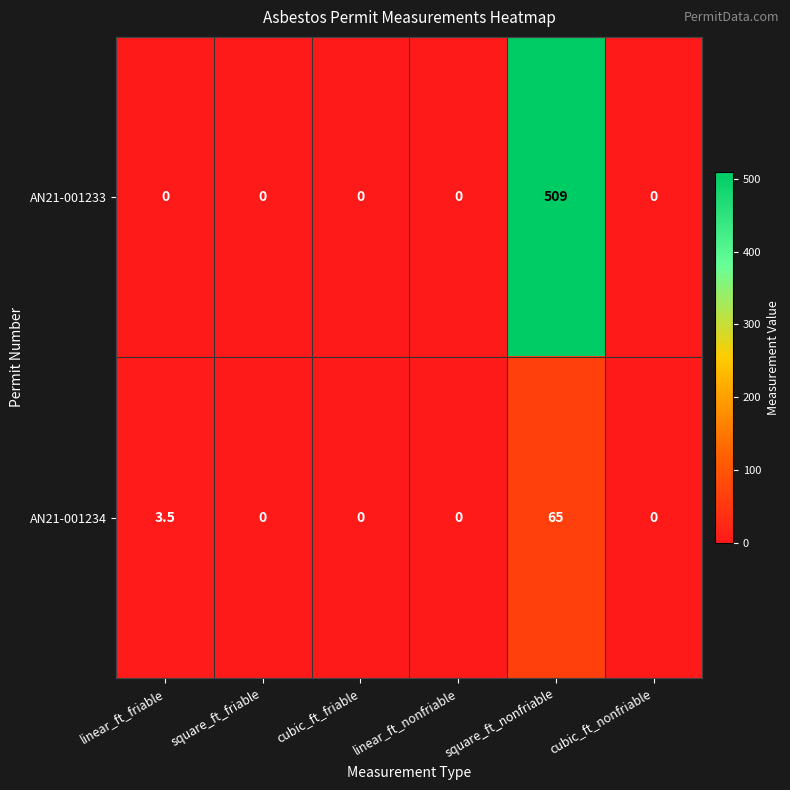

Reading right to left, transcribe all the data shown in this chart.

AN21-001233: 0.0	509.0	0.0	0.0	0.0	0.0
AN21-001234: 0.0	65.0	0.0	0.0	0.0	3.5